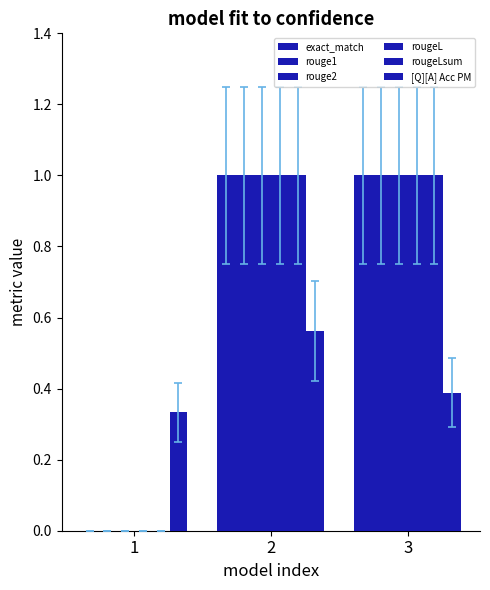

Count the number of categories in the chart.

3